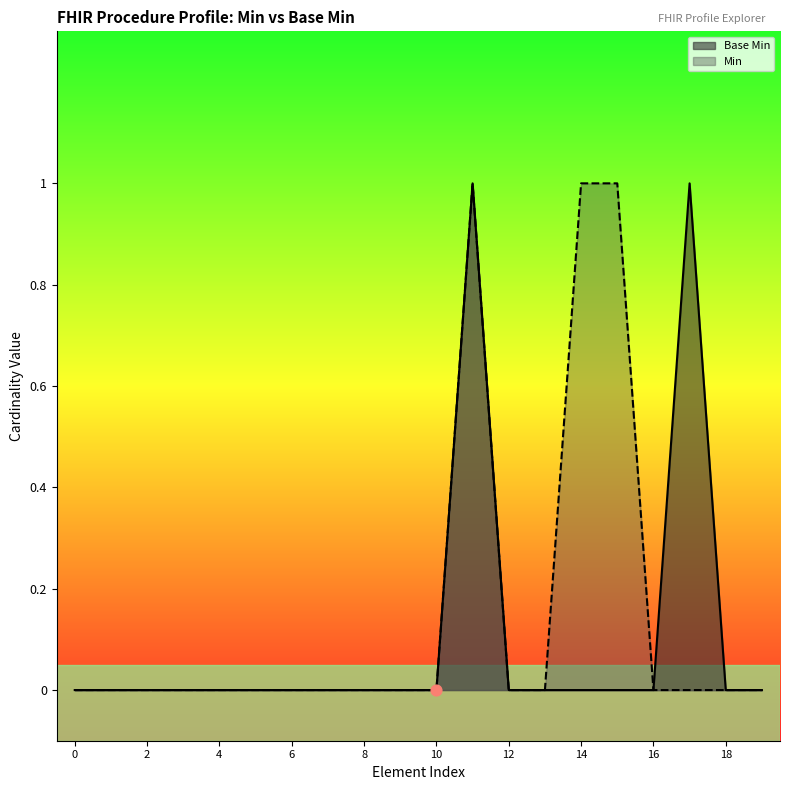

At which category is the sum across all series the highest?

11